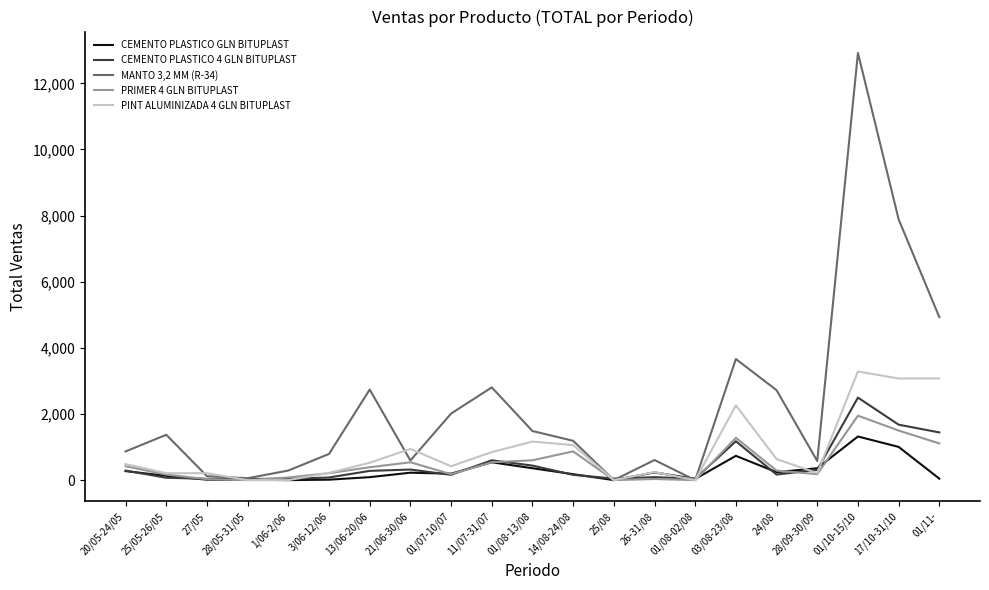

What is the greatest value displayed?

12920